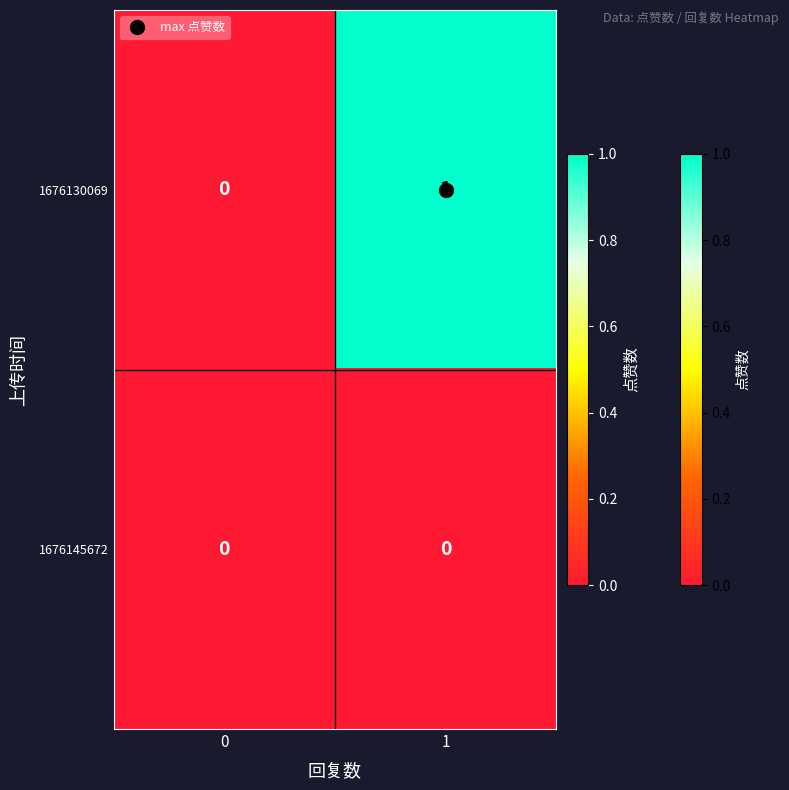

Which series has the widest spread of values?

1676130069